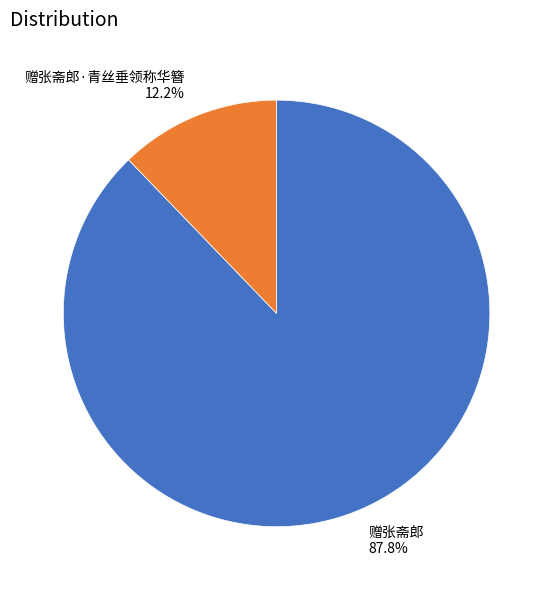

Is it true that 赠张斋郎·青丝垂领称华簪 is 12% of the pie?

True